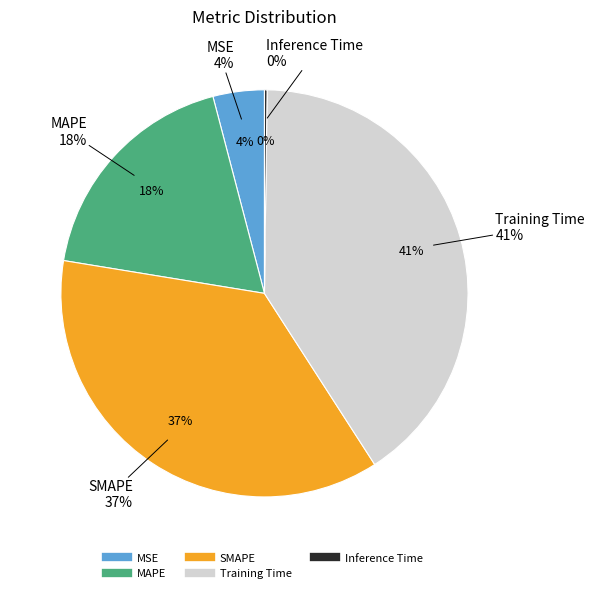

What percentage do Training Time and Inference Time together represent?

40.9%